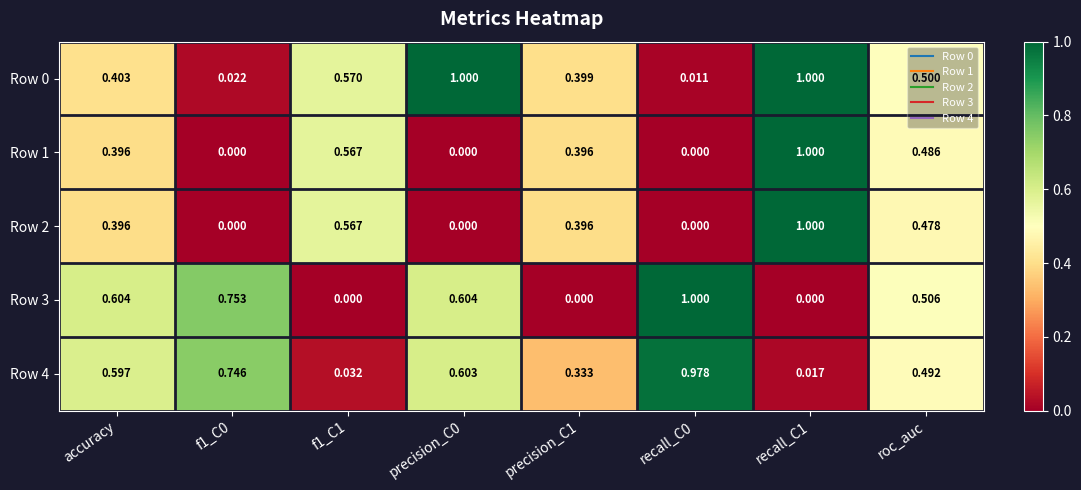

Is the value of Row 0 at roc_auc greater than the value of Row 1 at recall_C0?

Yes